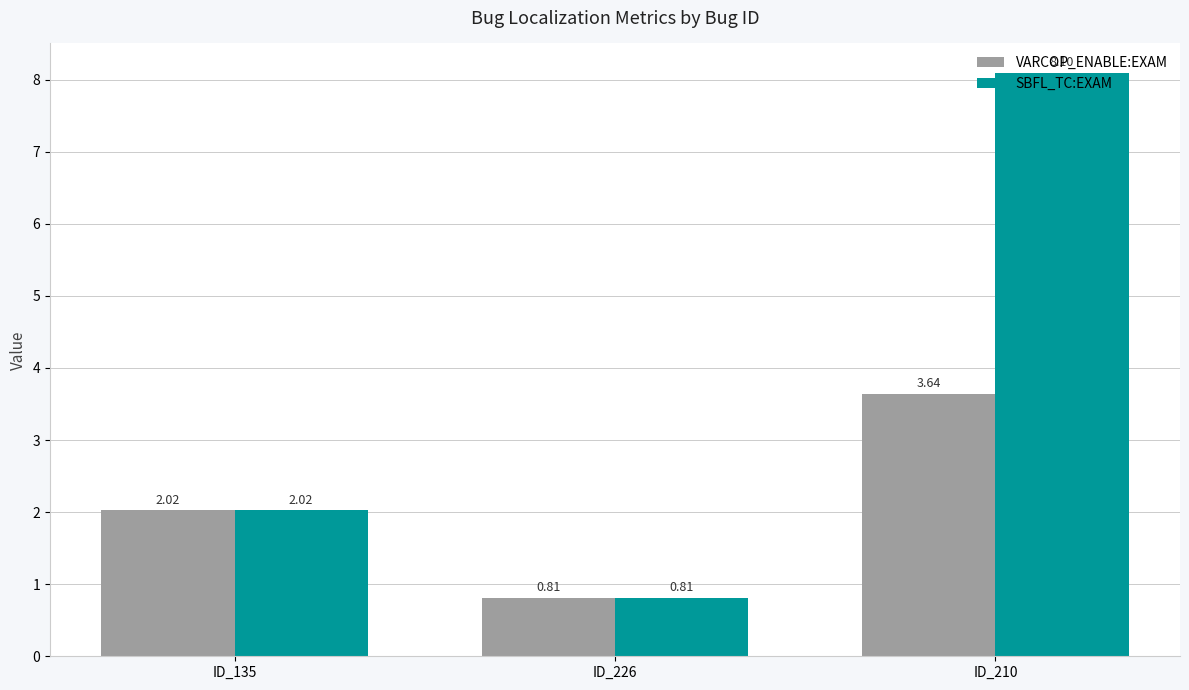

Is the value of VARCOP_ENABLE:EXAM at ID_226 greater than the value of SBFL_TC:EXAM at ID_135?

No